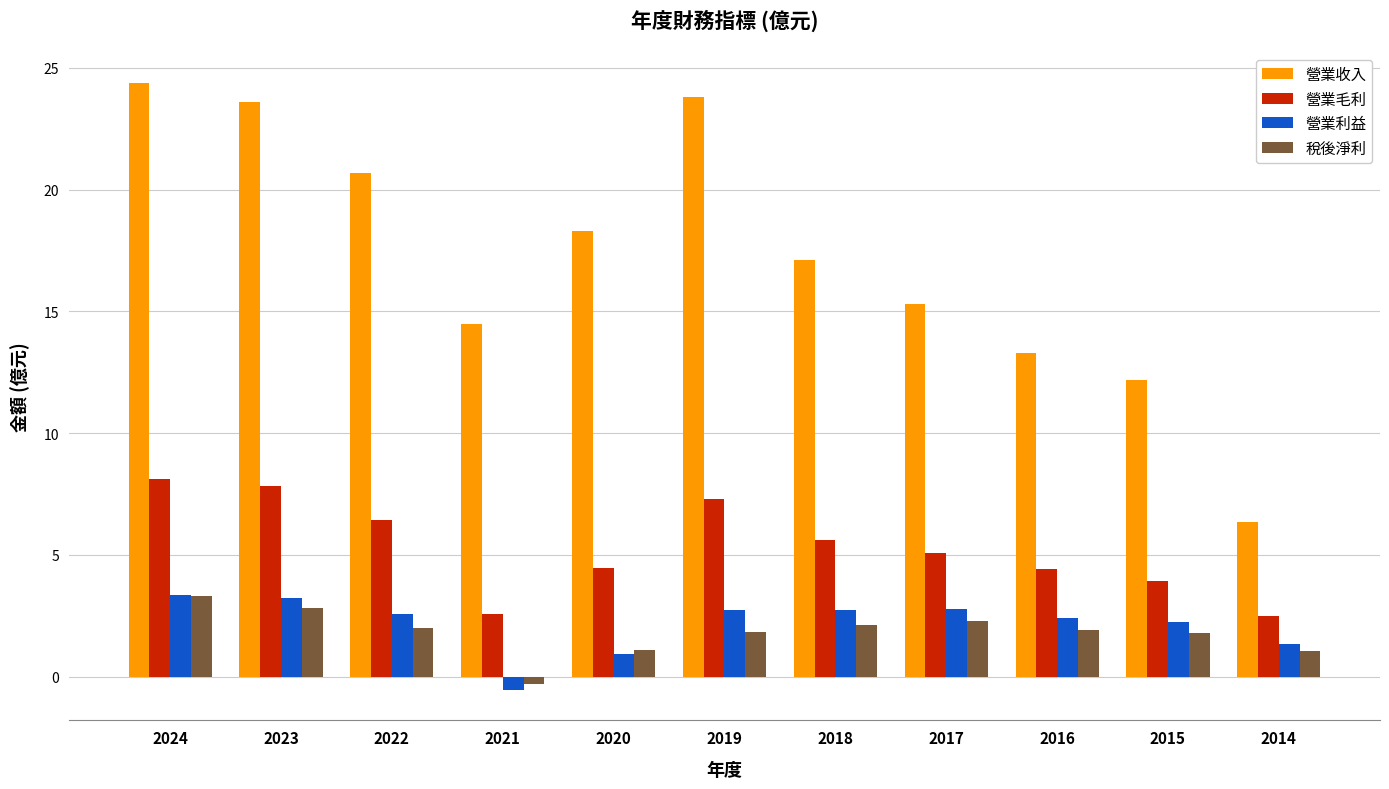

Which series has the largest total across all categories?

營業收入